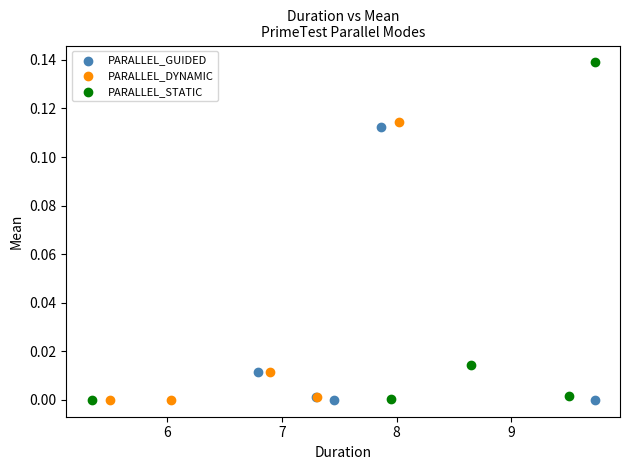

Which series has the largest Y range (max minus min)?

PARALLEL_STATIC